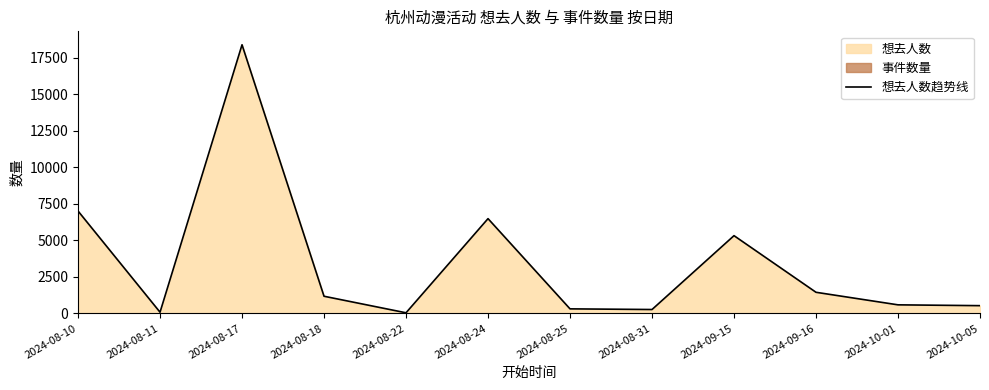

True or false: the data shows 80 at 2024-08-11.

True